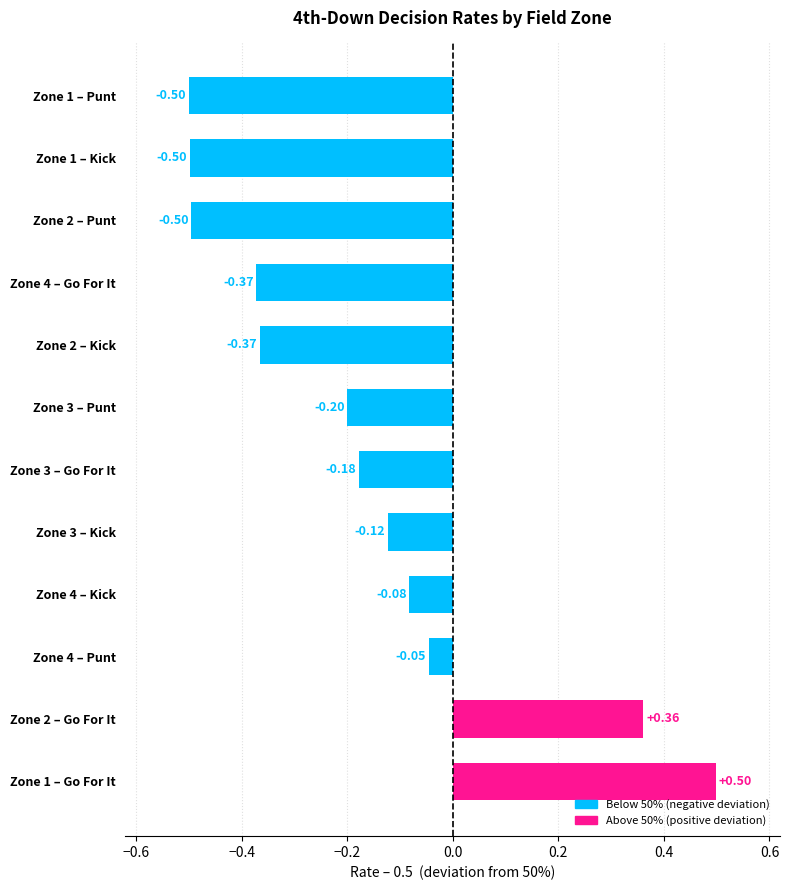

What is the change in value from Zone 1 – Go For It to Zone 3 – Punt?

-0.7